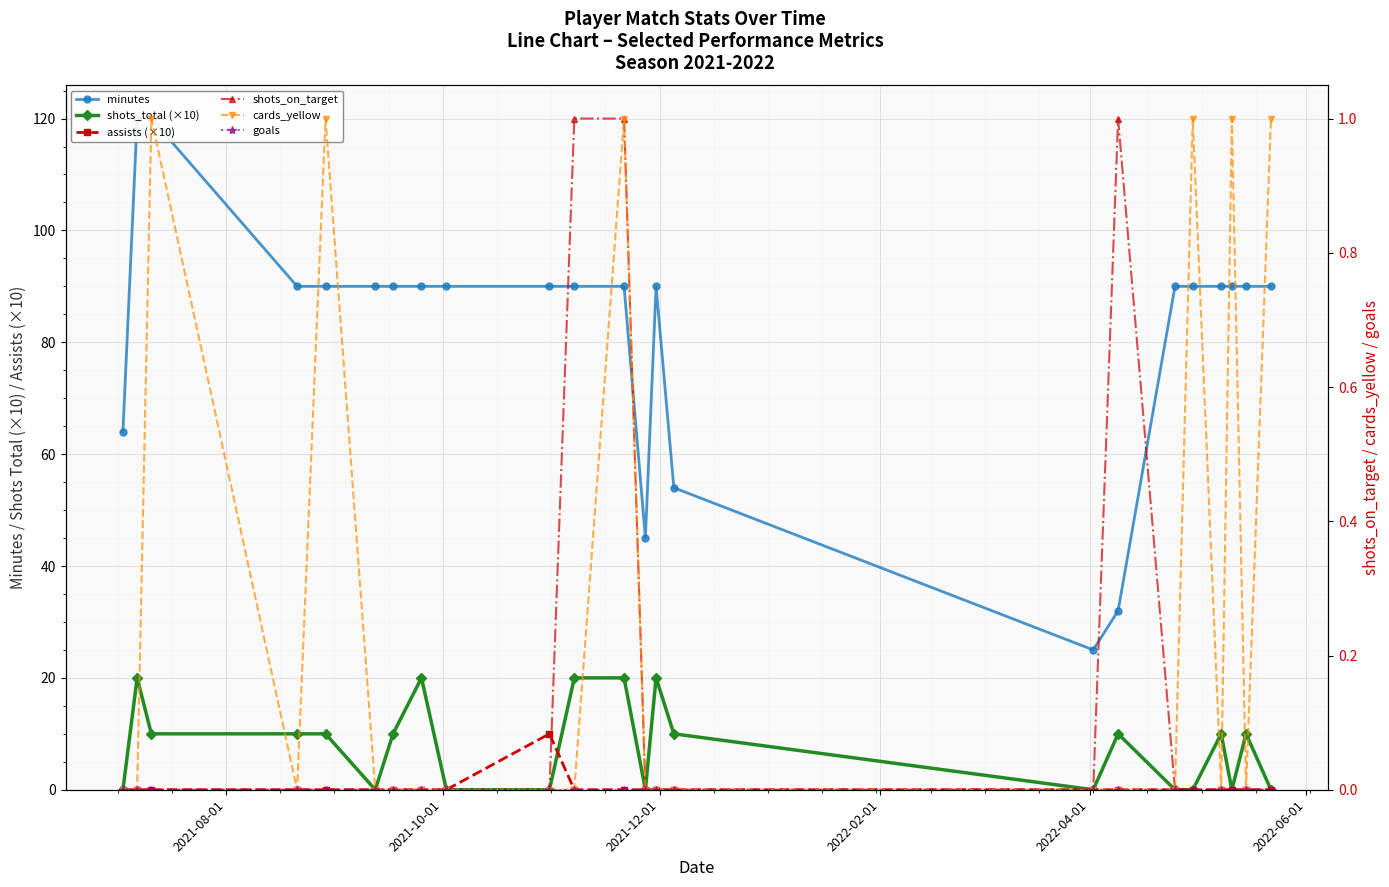

After their last crossing, which series has the higher values: shots_total (×10) or assists (×10)?

shots_total (×10)